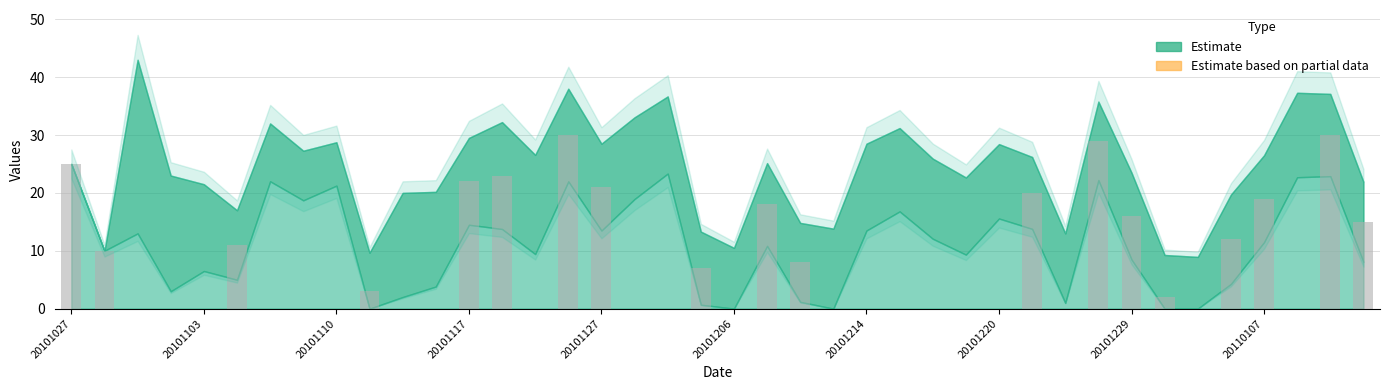

What is the greatest value displayed?

30